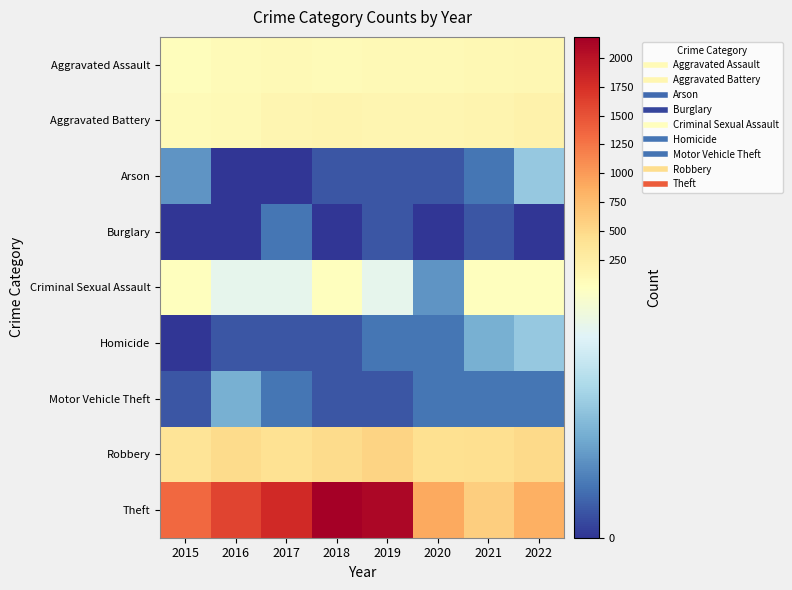

What is the difference between the highest and lowest values at 2019?

2109